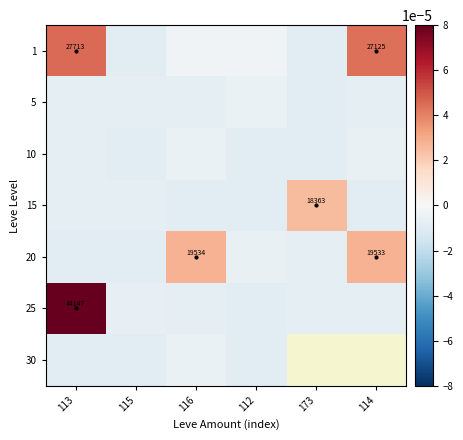

The 25 series shows 15575.2 at 113. True or false?

False